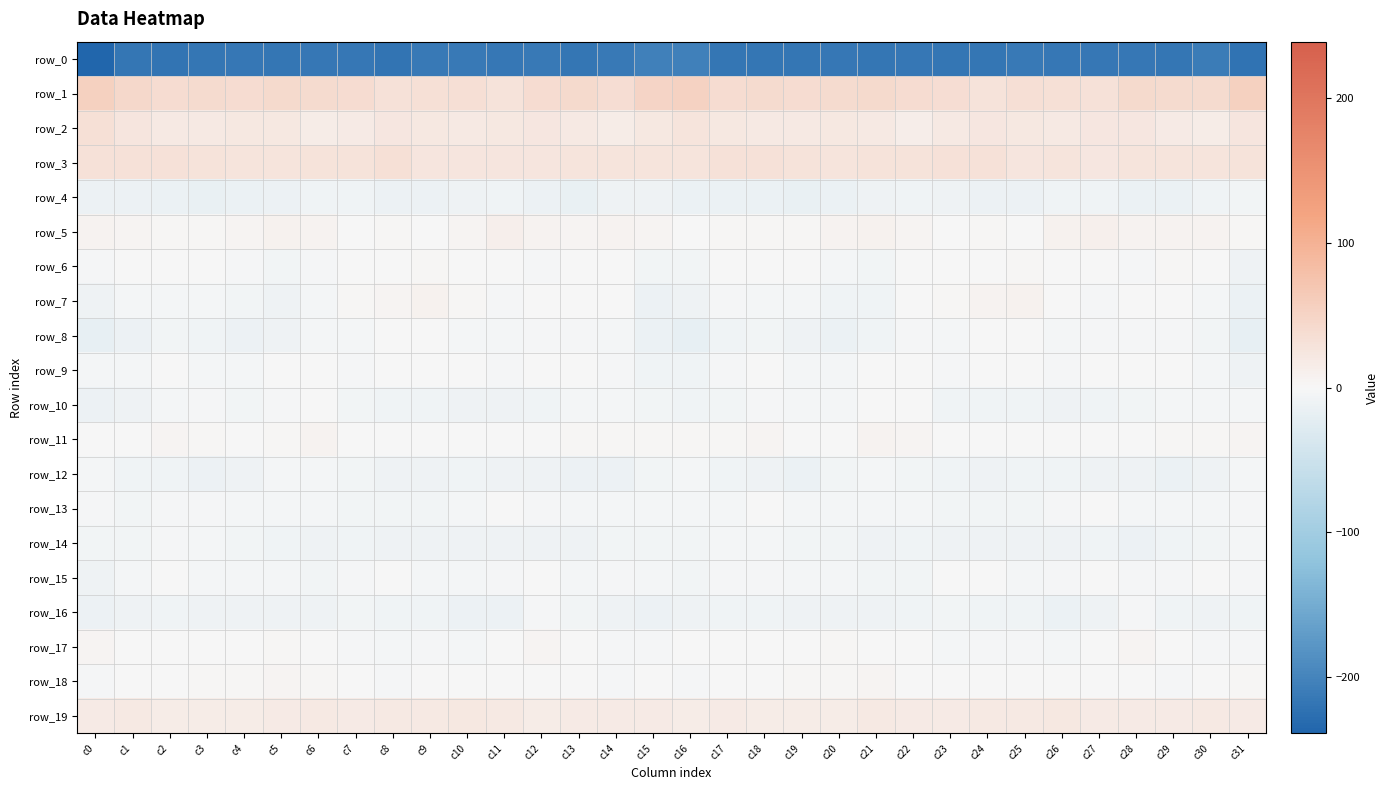

Which series changed the most between c4 and c20?

row_12